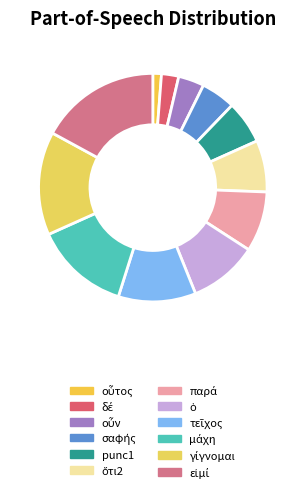

How many segments does this pie chart have?

12